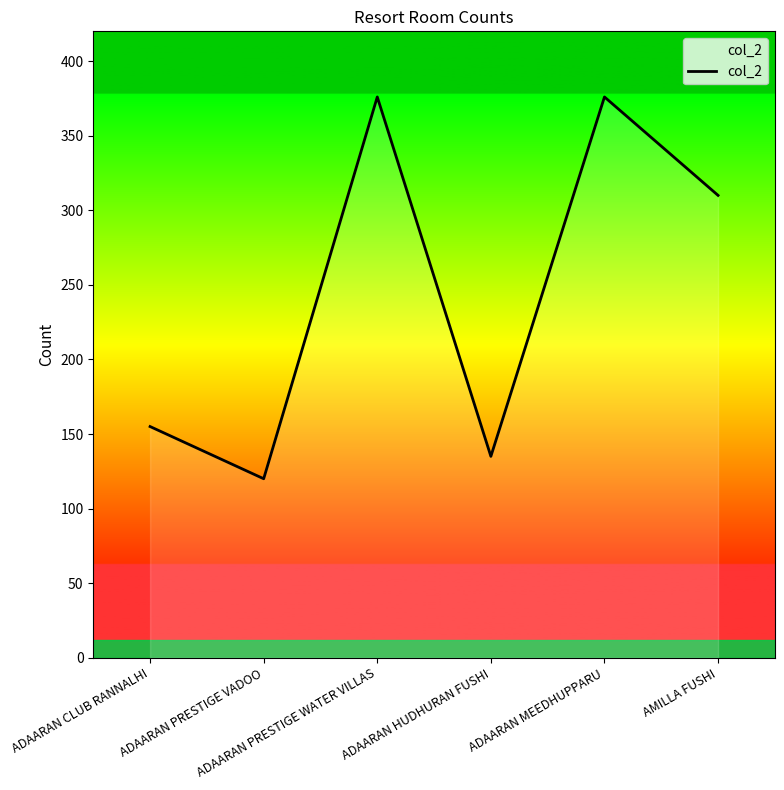

What is the approximate value at ADAARAN HUDHURAN FUSHI, to the nearest 5?

135